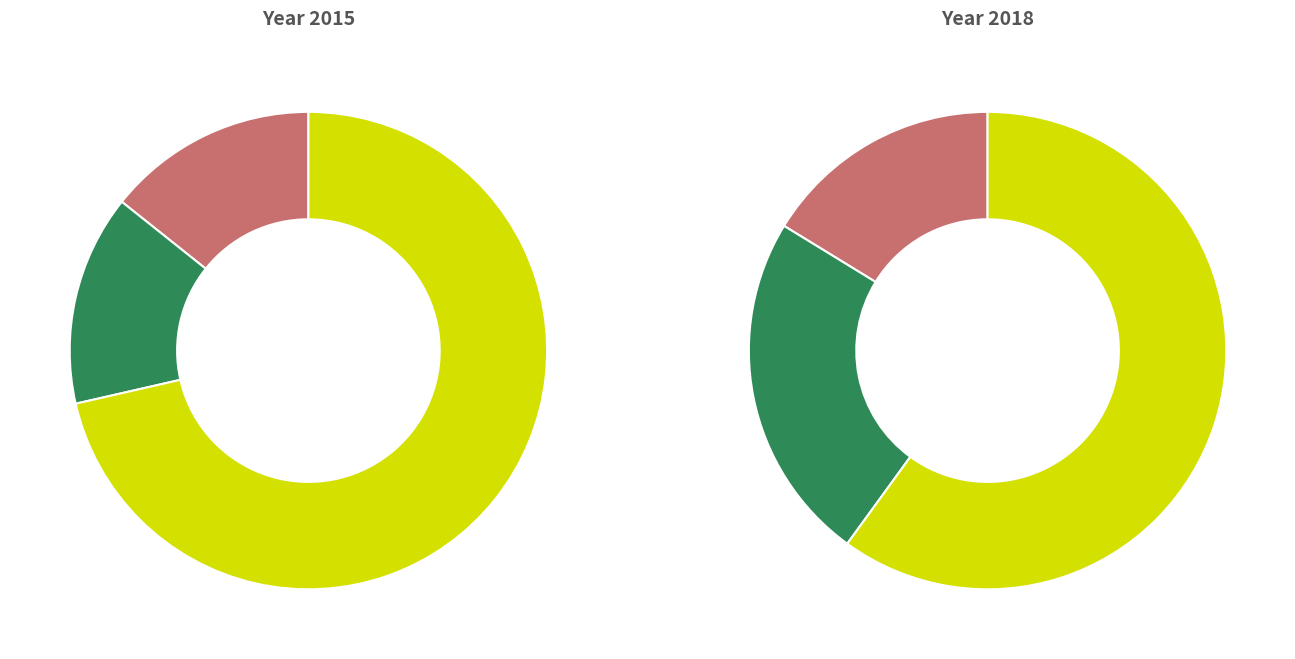

Does Theft account for over 50% of the chart?

Yes